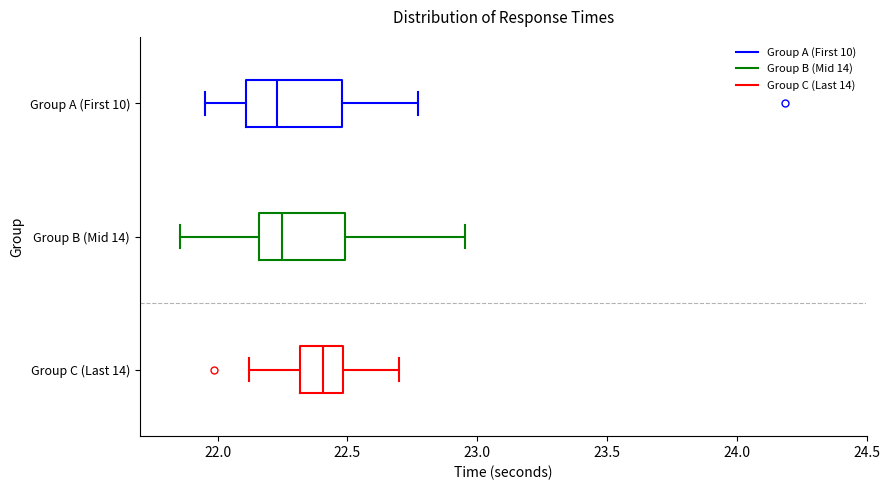

Reading bottom to top, read every box against the x-axis: the position of its median line, the range the box covers, and the ends of its whiskers. The values are not printed on the chart, so give them approximately, as read against the axis.

Group C (Last 14): median 22.40, box 22.30 to 22.50, whiskers 22.10 to 22.70
Group B (Mid 14): median 22.25, box 22.15 to 22.50, whiskers 21.85 to 22.95
Group A (First 10): median 22.25, box 22.10 to 22.50, whiskers 21.95 to 22.75